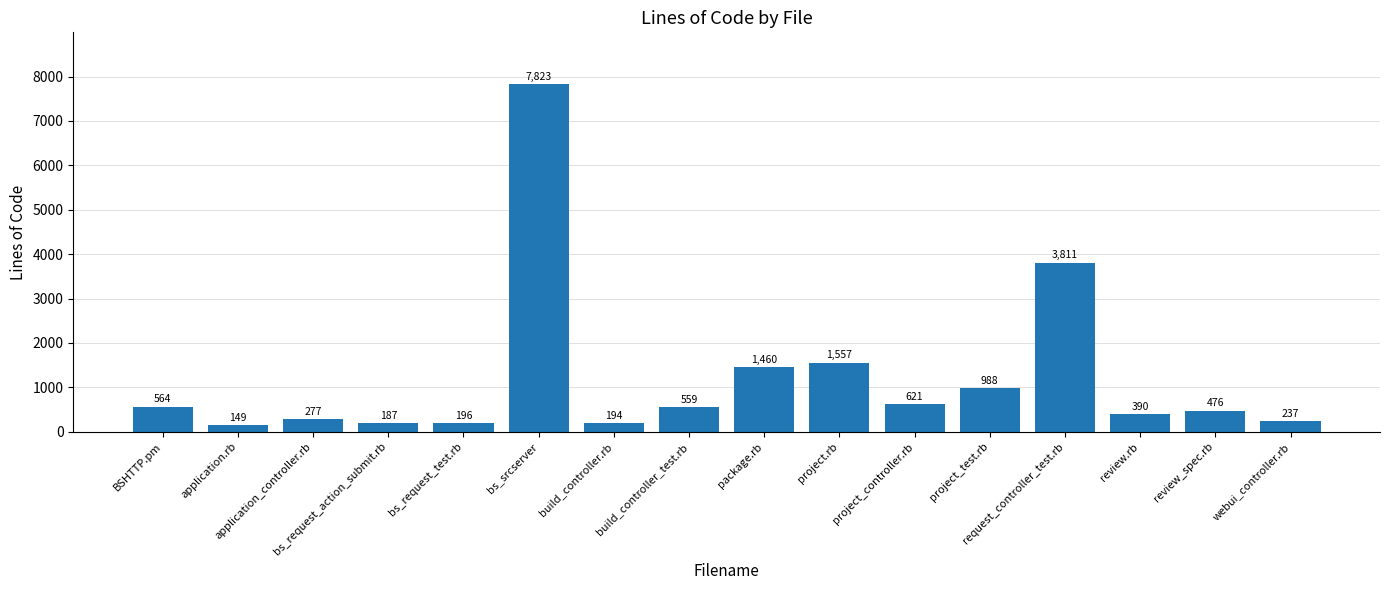

What is the difference between the maximum and minimum values?

7674